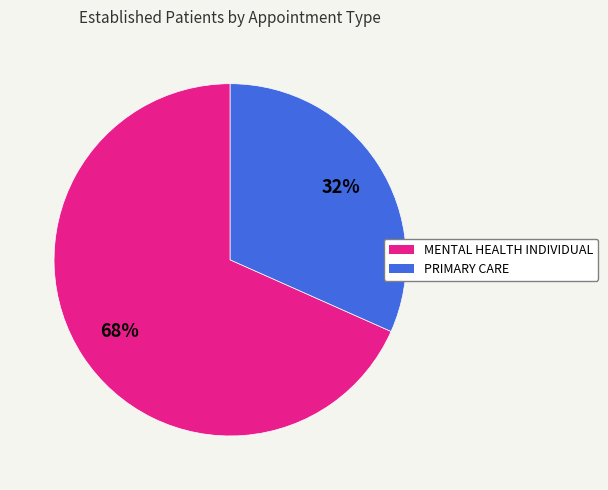

Which category has the biggest portion of the pie?

MENTAL HEALTH INDIVIDUAL